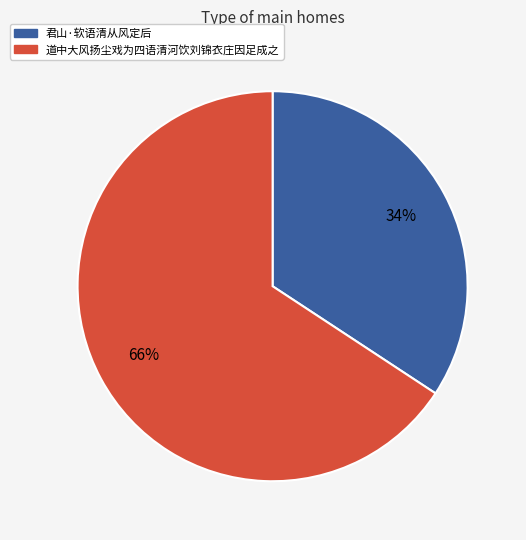

Is the sum of 君山·软语清从风定后 and 道中大风扬尘戏为四语清河饮刘锦衣庄因足成之 greater than half?

Yes